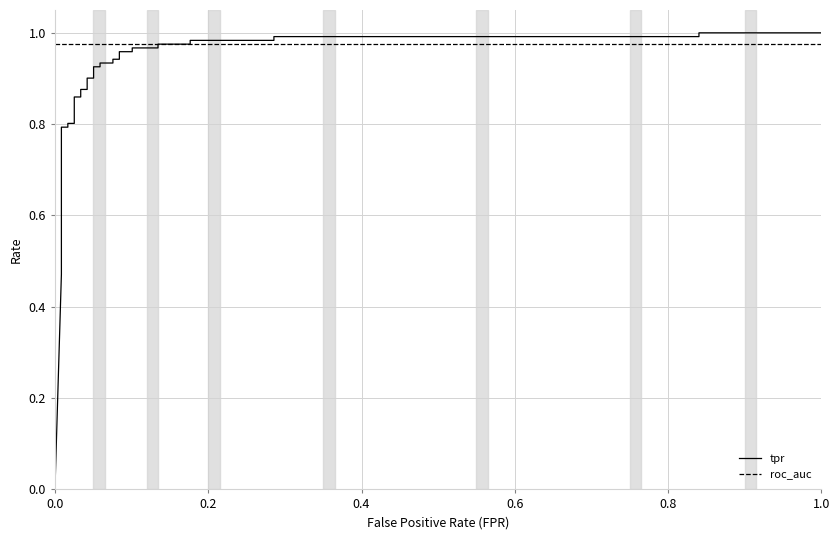

At how many categories does at least one series exceed 0?

36